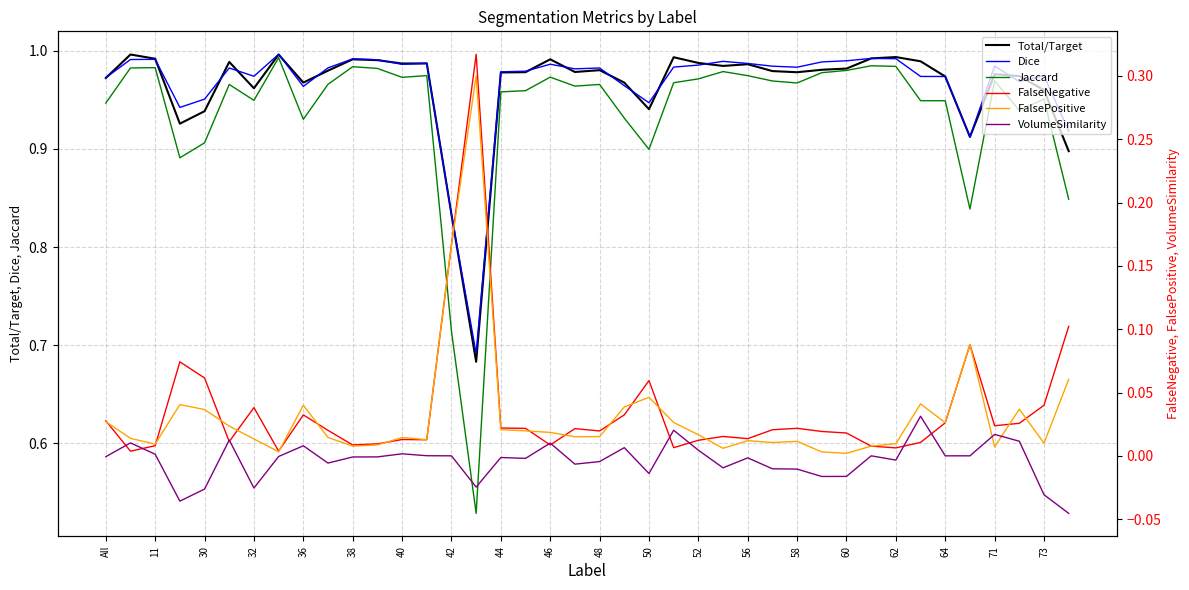

Is this an area chart (filled region under the line)?

No